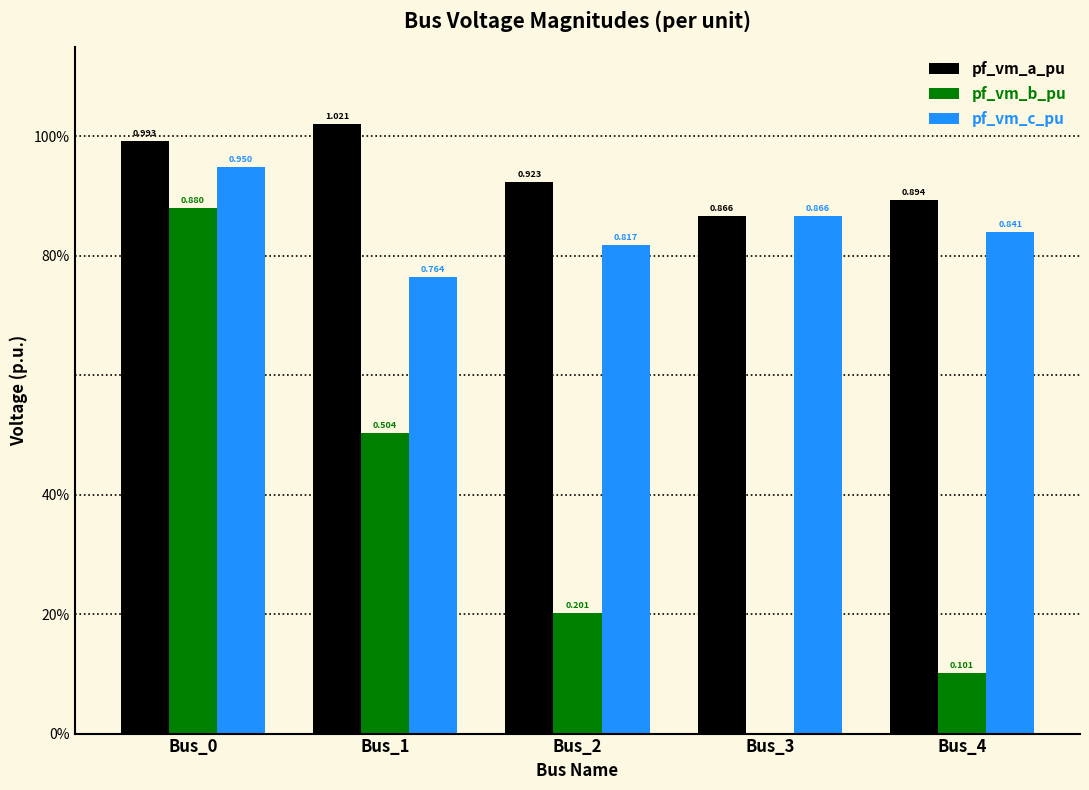

Which category has the lowest value in the pf_vm_b_pu series?

Bus_3